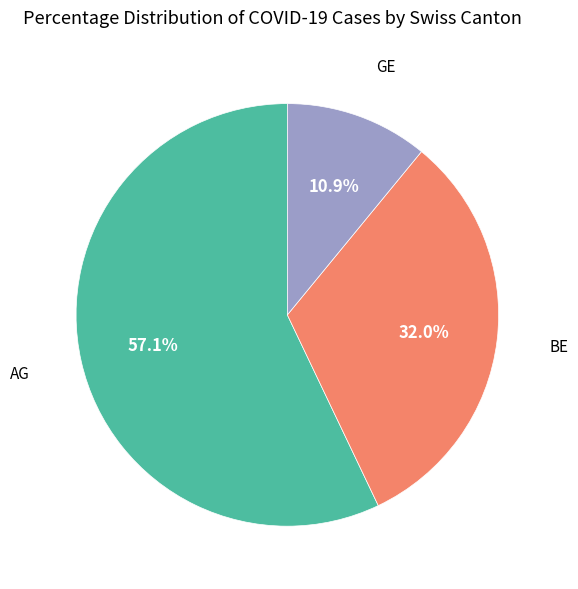

Is there a majority slice in this chart?

Yes